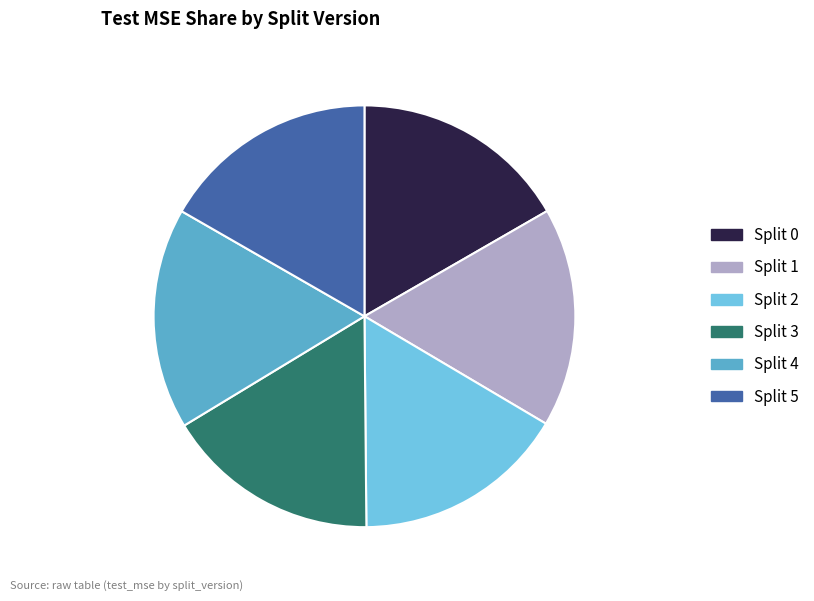

Combined, do Split 2 and Split 3 account for over 50%?

No